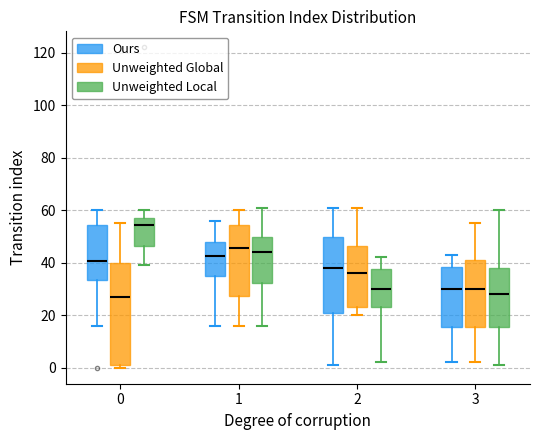

Reading left to right, transcribe this box plot: for each box, give where its median line is, the range the box spans, and where its two whiskers end, as read against the y-axis. The values are not printed on the chart, so give them approximately, as read against the axis.

0 (Ours): median 40, box 34 to 54, whiskers 16 to 60
0 (Unweighted Global): median 28, box 2 to 40, whiskers 0 to 56
0 (Unweighted Local): median 54, box 46 to 58, whiskers 40 to 60
1 (Ours): median 42, box 34 to 48, whiskers 16 to 56
1 (Unweighted Global): median 46, box 28 to 54, whiskers 16 to 60
1 (Unweighted Local): median 44, box 32 to 50, whiskers 16 to 62
2 (Ours): median 38, box 20 to 50, whiskers 2 to 62
2 (Unweighted Global): median 36, box 24 to 46, whiskers 20 to 62
2 (Unweighted Local): median 30, box 24 to 38, whiskers 2 to 42
3 (Ours): median 30, box 16 to 38, whiskers 2 to 44
3 (Unweighted Global): median 30, box 16 to 42, whiskers 2 to 56
3 (Unweighted Local): median 28, box 16 to 38, whiskers 2 to 60